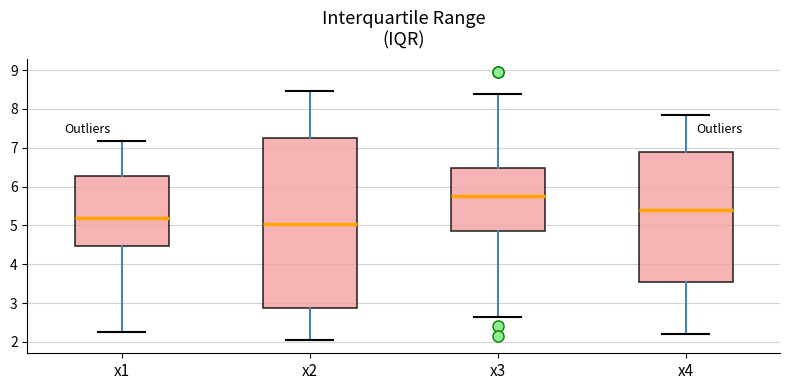

Reading left to right, transcribe this box plot: for each box, give where its median line is, the range the box spans, and where its two whiskers end, as read against the y-axis. The values are not printed on the chart, so give them approximately, as read against the axis.

x1: median 5.2, box 4.5 to 6.3, whiskers 2.3 to 7.2
x2: median 5.0, box 2.9 to 7.2, whiskers 2.1 to 8.5
x3: median 5.8, box 4.9 to 6.5, whiskers 2.7 to 8.4
x4: median 5.4, box 3.5 to 6.9, whiskers 2.2 to 7.9